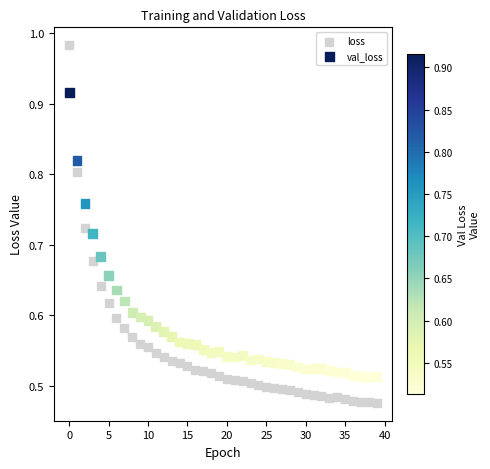

Which series contains the lowest Y value?

loss